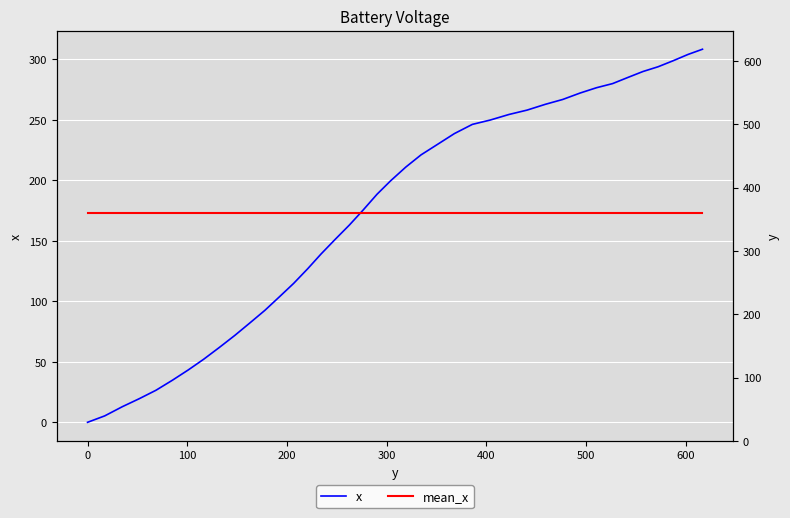

The value at 526.8 is 192.7. True or false?

False